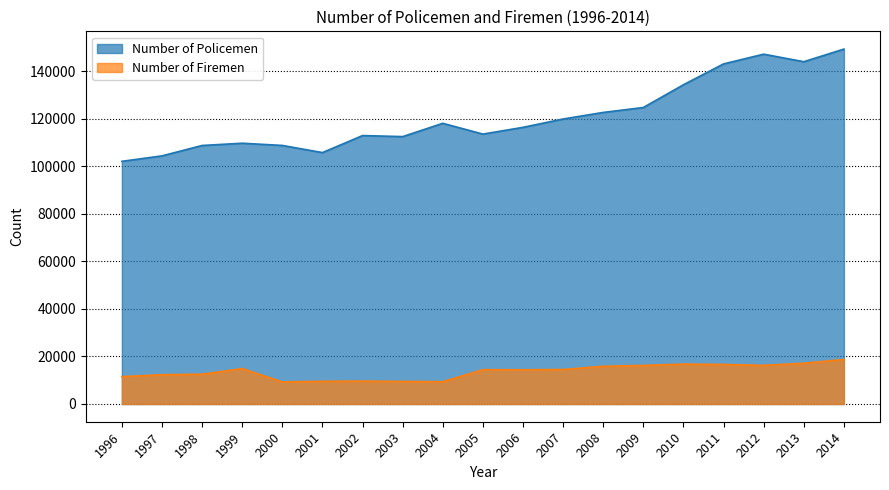

What is the value of the Number of Policemen point at the 7th from the left?

112944